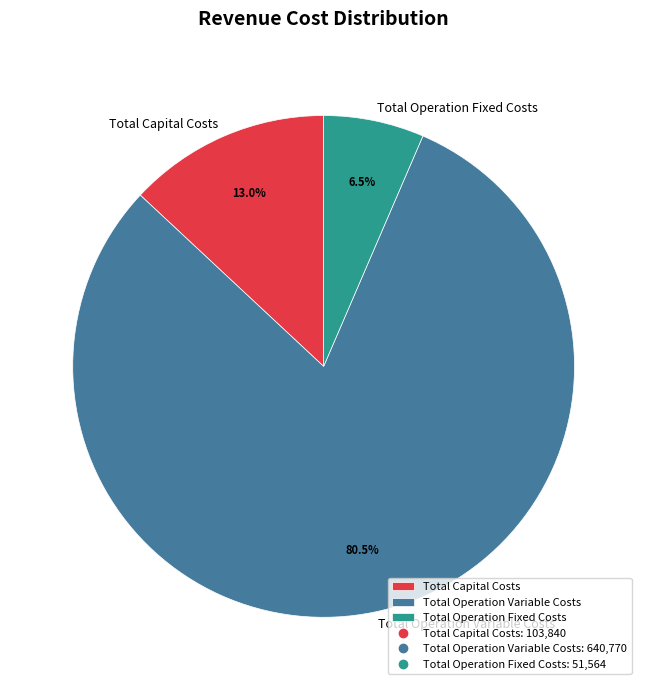

Which category has the smallest portion of the pie?

Total Operation Fixed Costs